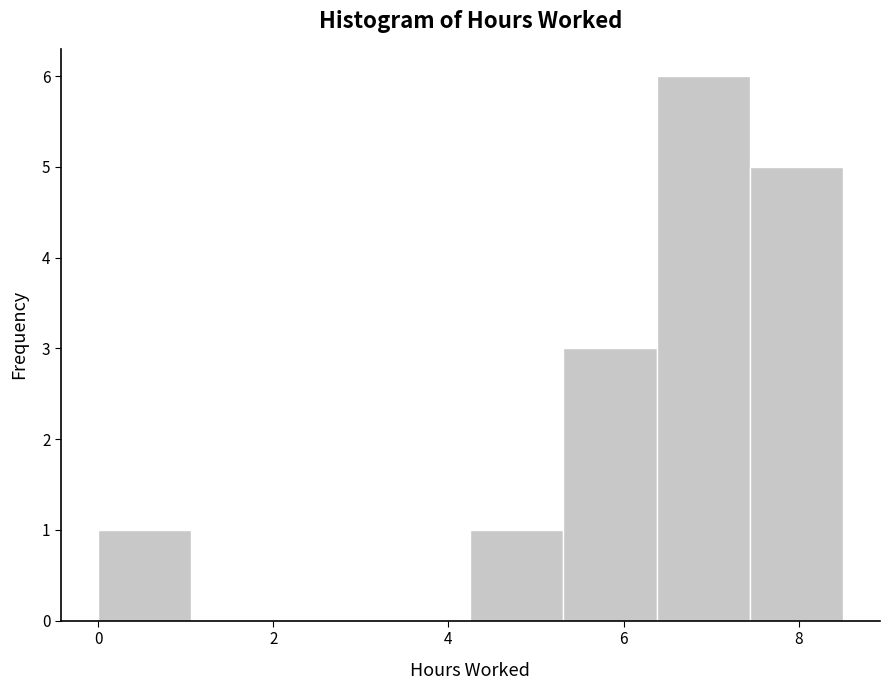

Reading left to right, transcribe this chart: for each bar, give the range it covers on the x-axis and its height. Neither the bar edges nor the heights are printed on the chart, so give them approximately, as read against the axes.

0.0 to 1.0: 1
1.0 to 2.2: 0
2.2 to 3.2: 0
3.2 to 4.2: 0
4.2 to 5.4: 1
5.4 to 6.4: 3
6.4 to 7.4: 6
7.4 to 8.6: 5